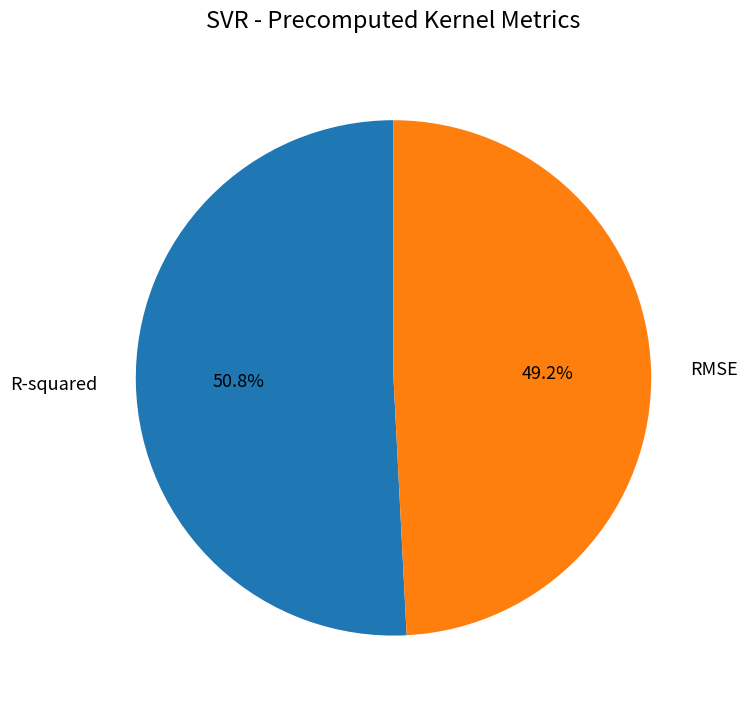

Do R-squared and RMSE together represent more than half of the pie?

Yes